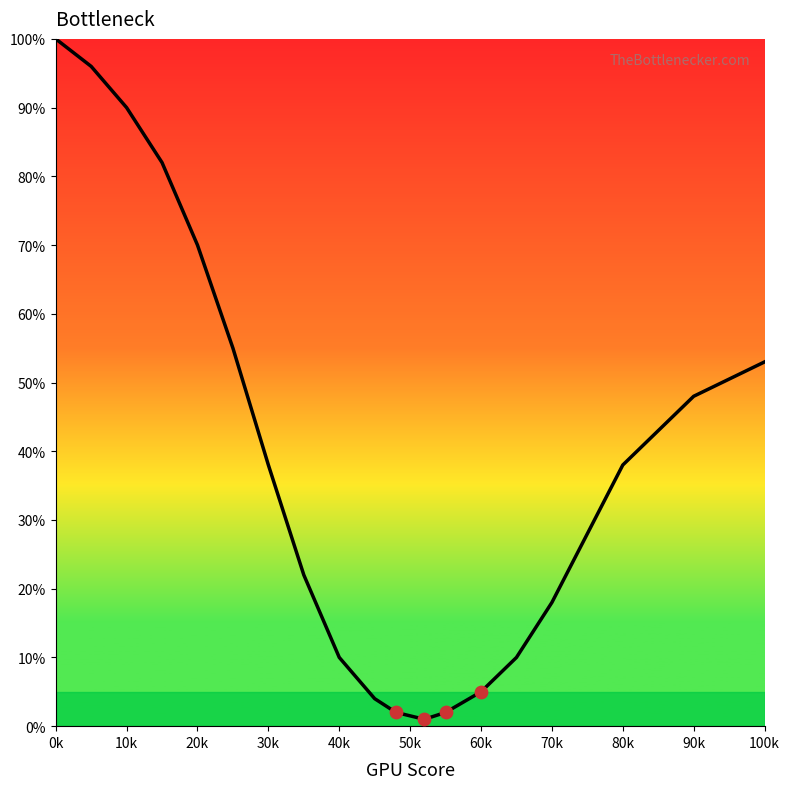

What is the greatest value displayed?

100